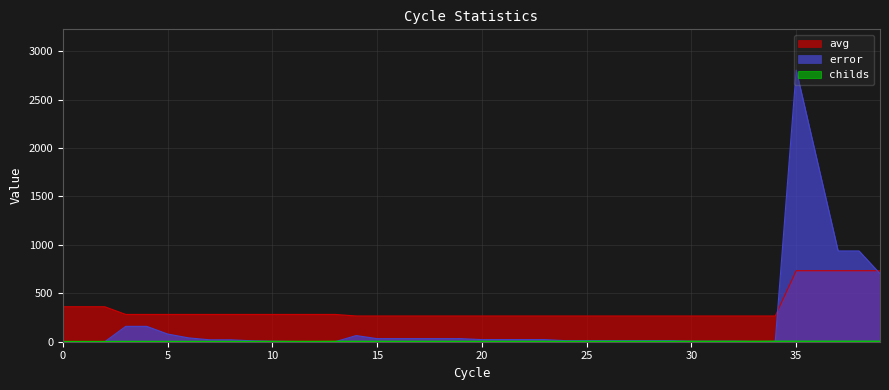

Where does the childs series first go above 4?

34